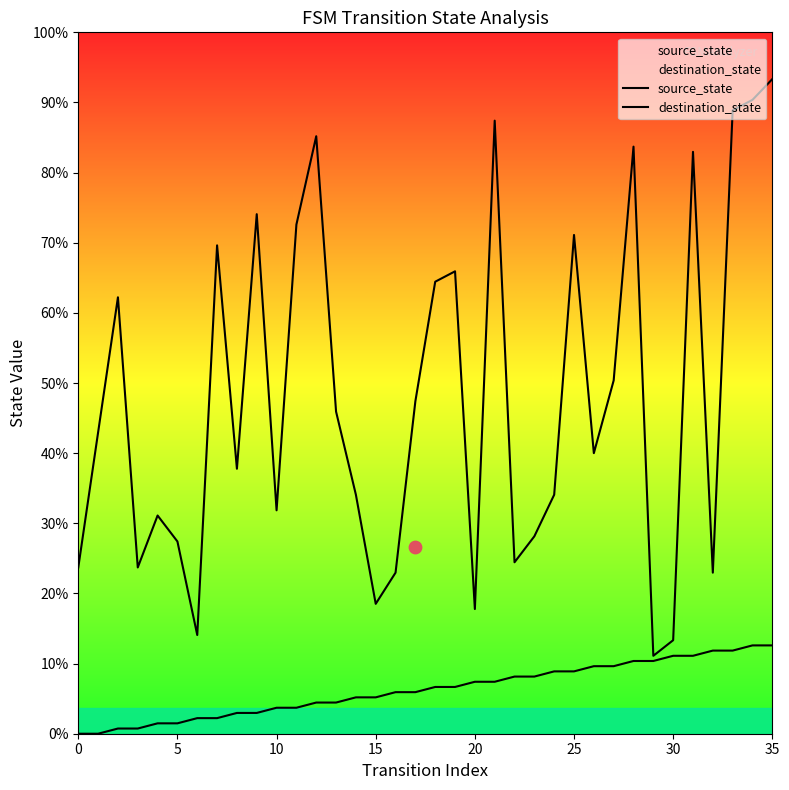

Which series reaches the minimum Y coordinate?

source_state